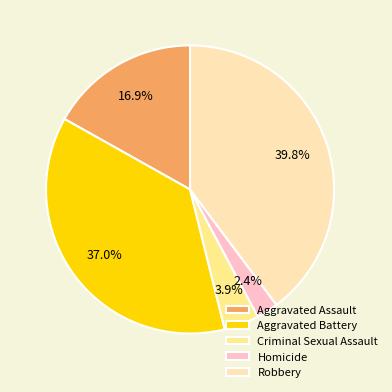

How much of the chart is everything except Aggravated Battery?

63.0%